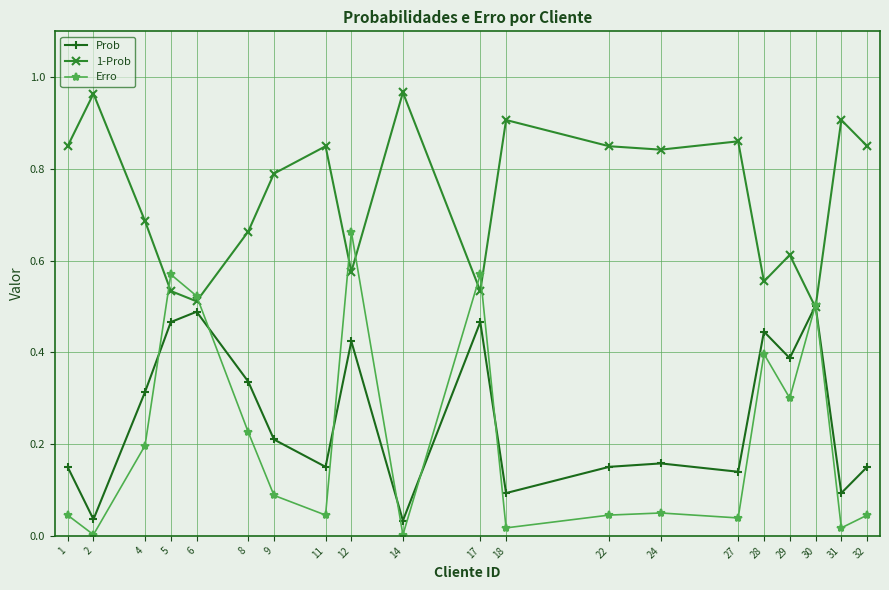

How many lines are shown in the chart?

3